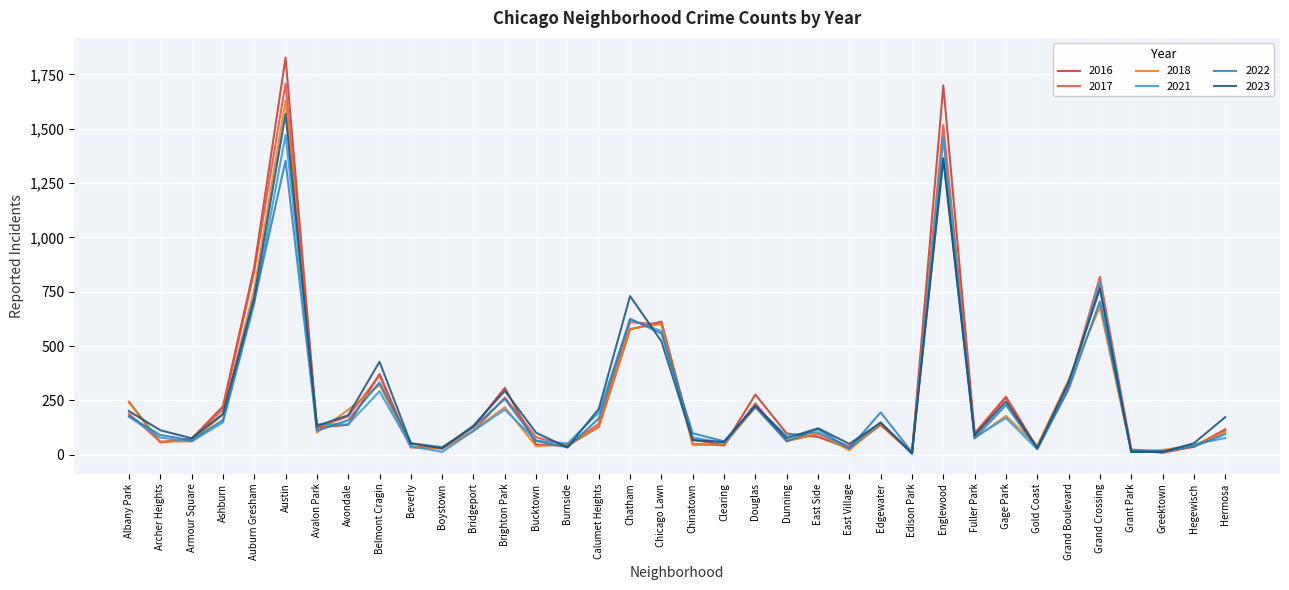

What is the difference between the 2016 values at Beverly and Hermosa?

81